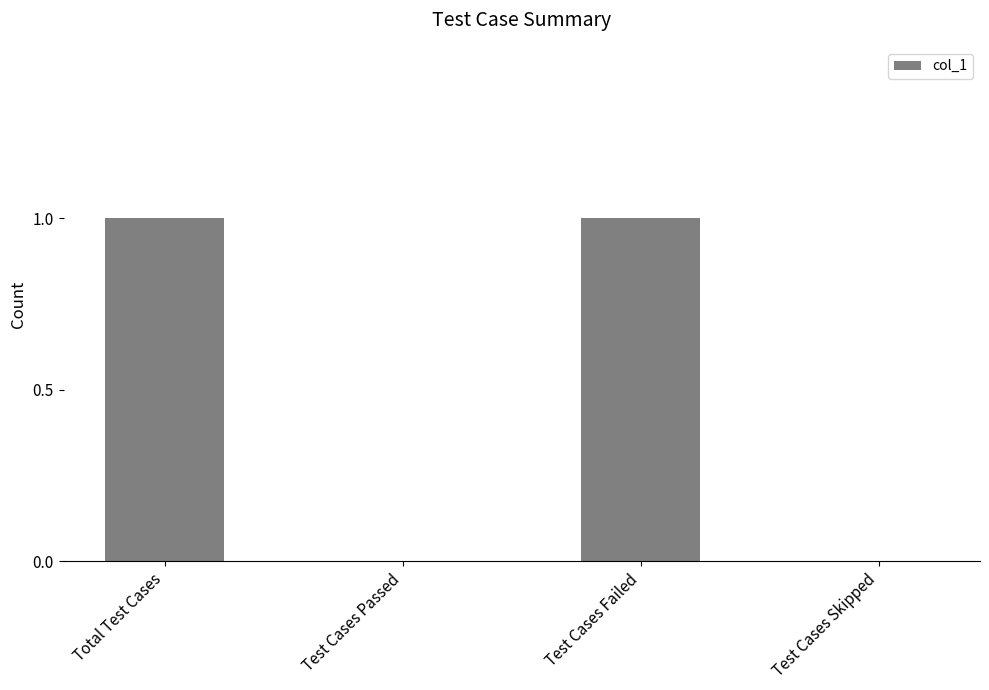

Reading right to left, what are all the values shown in this chart?

Test Cases Skipped=0	Test Cases Failed=1	Test Cases Passed=0	Total Test Cases=1